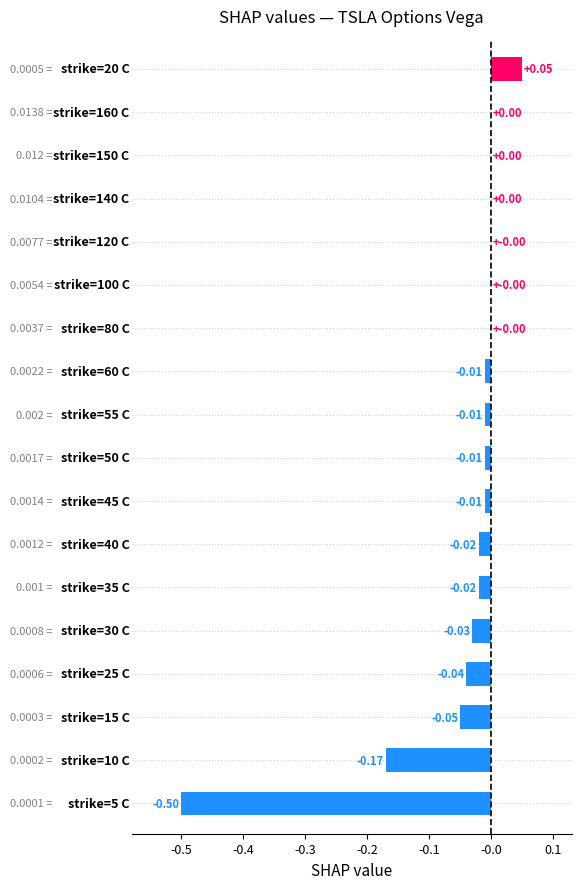

What is the sum of all values?

-0.8